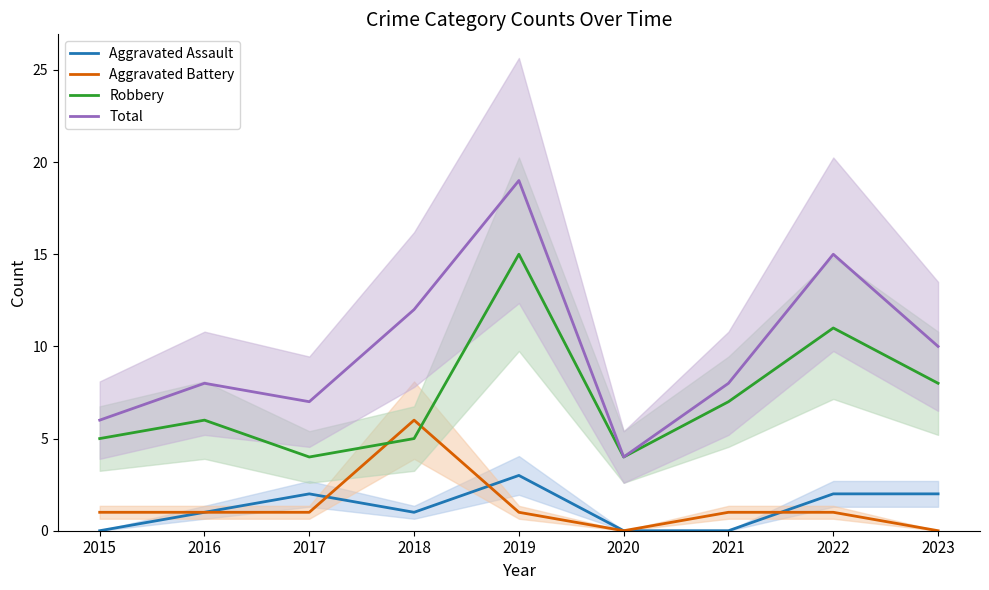

Which series has the largest range (max minus min)?

Total